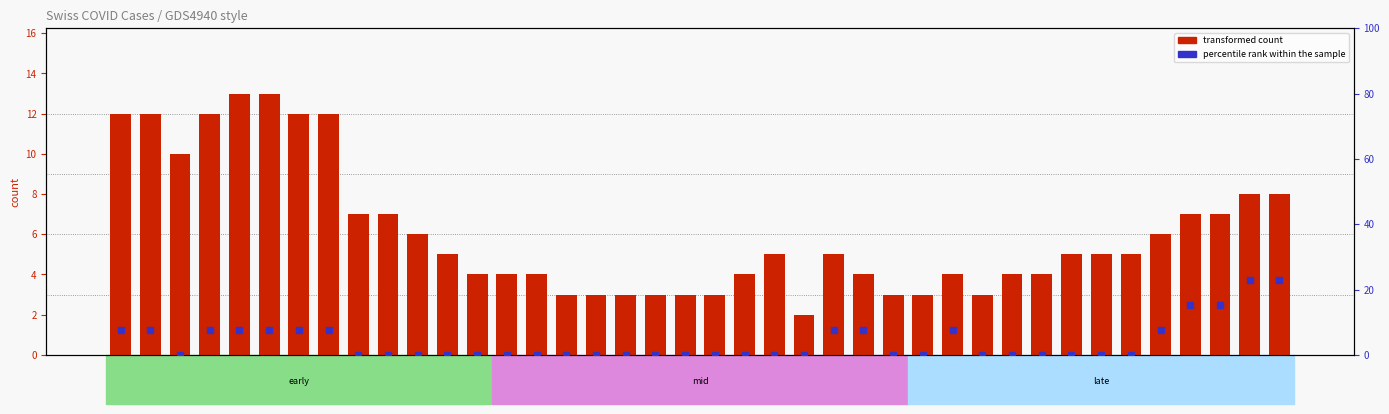

At how many categories does at least one series exceed 15?

4